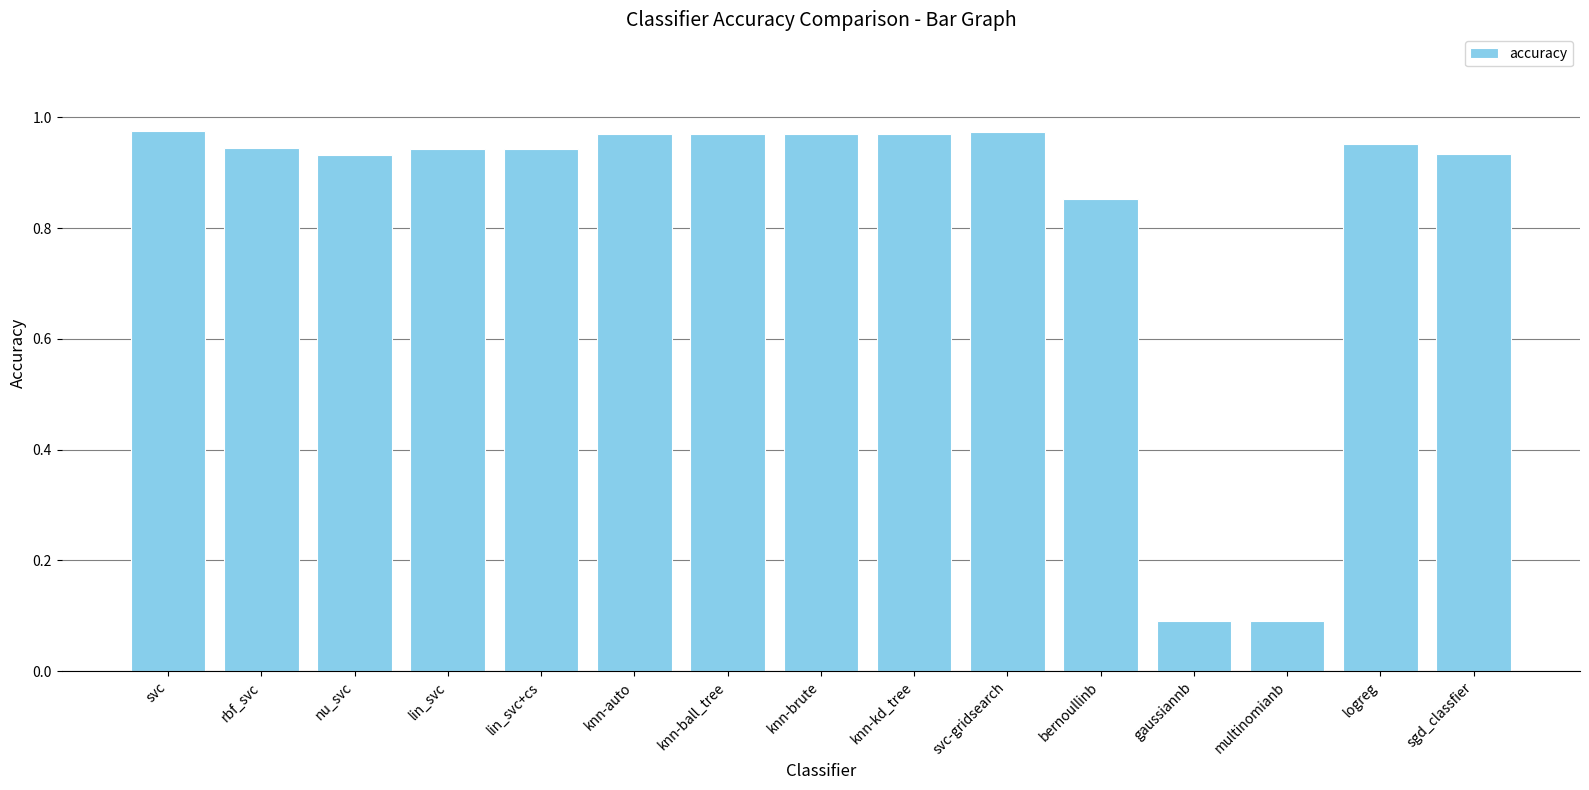

What is the label of the 8th bar from the left?

knn-brute